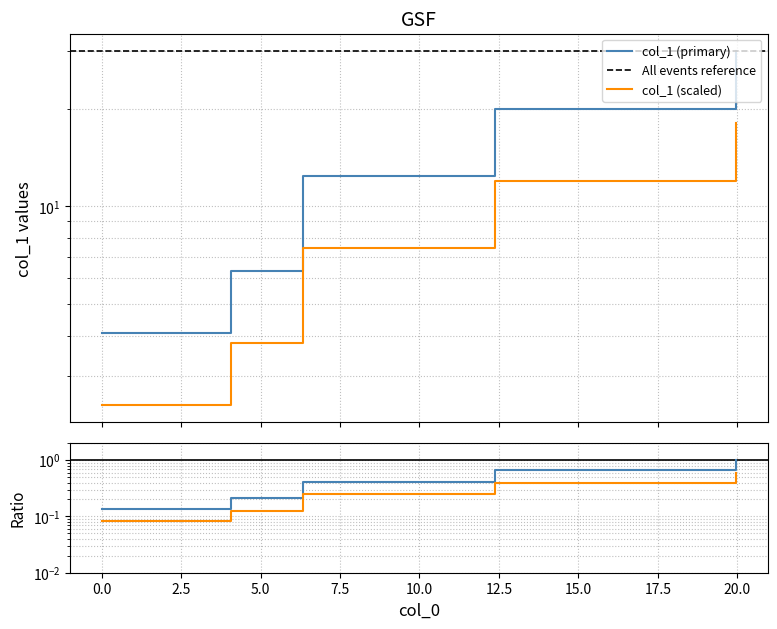

True or false: the data shows 2.7 at 6.32.

False